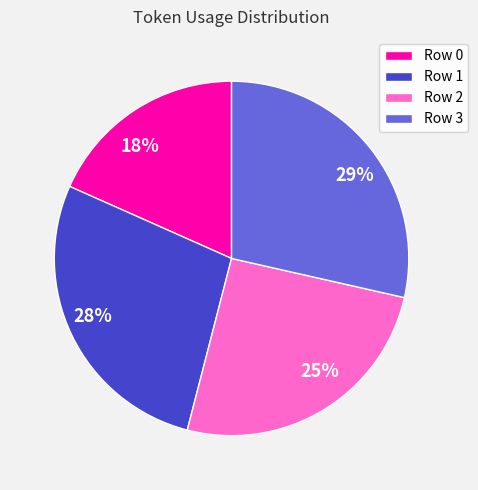

Between Row 0 and Row 3, which is larger?

Row 3